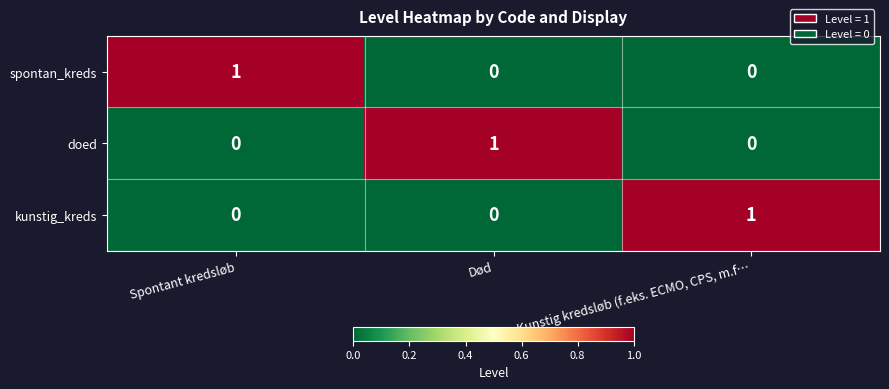

Reading right to left, list all the values displayed in this chart.

spontan_kreds: Kunstig kredsløb (f.eks. ECMO, CPS, m.f…=0	Død=0	Spontant kredsløb=1
doed: Kunstig kredsløb (f.eks. ECMO, CPS, m.f…=0	Død=1	Spontant kredsløb=0
kunstig_kreds: Kunstig kredsløb (f.eks. ECMO, CPS, m.f…=1	Død=0	Spontant kredsløb=0